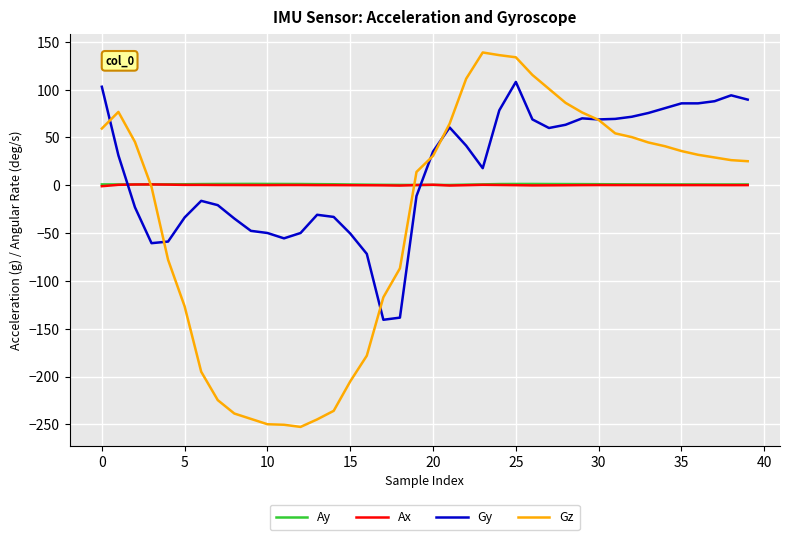

What is the minimum value shown in the chart?

-252.6